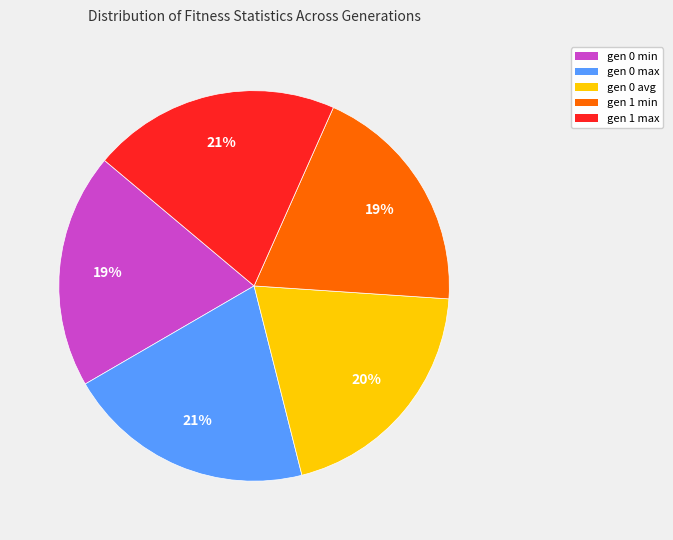

To the nearest percent, what is the average slice percentage?

20%